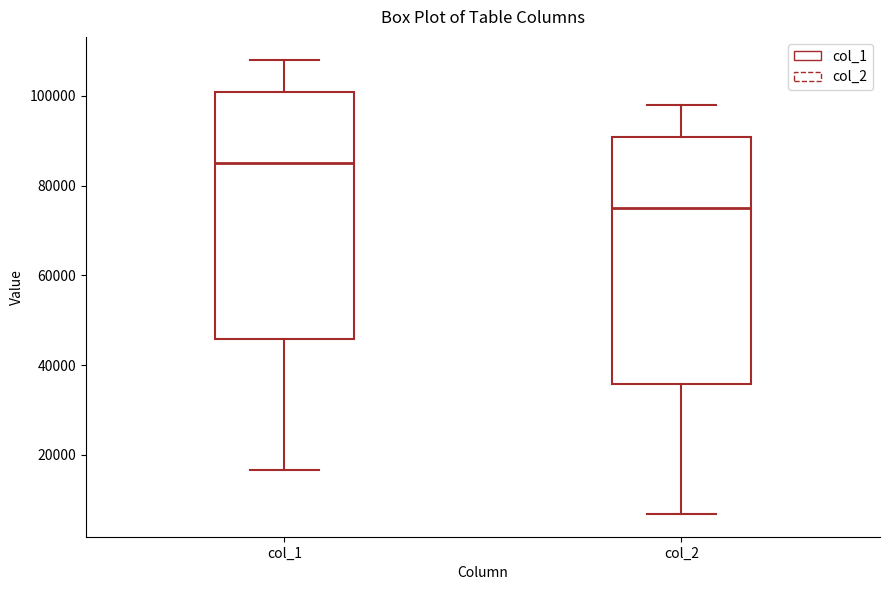

Reading left to right, read every box against the y-axis: the position of its median line, the range the box covers, and the ends of its whiskers. The values are not printed on the chart, so give them approximately, as read against the axis.

col_1: median 84000, box 46000 to 100000, whiskers 16000 to 108000
col_2: median 76000, box 36000 to 90000, whiskers 6000 to 98000